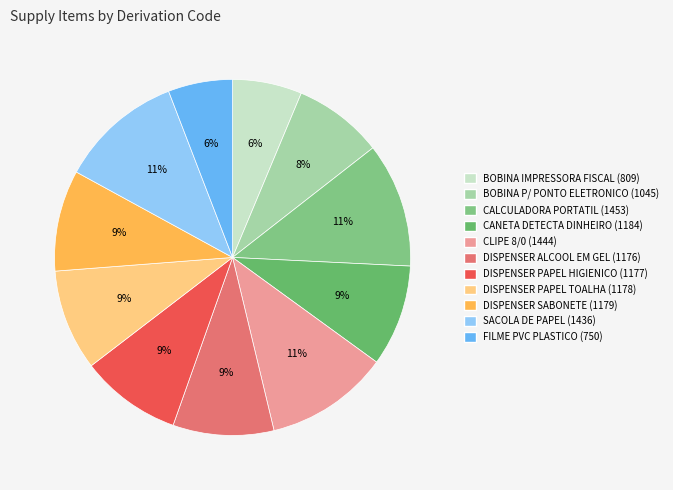

Rank the categories by value from highest to lowest.

CALCULADORA PORTATIL (1453), CLIPE 8/0 (1444), SACOLA DE PAPEL (1436), CANETA DETECTA DINHEIRO (1184), DISPENSER SABONETE (1179), DISPENSER PAPEL TOALHA (1178), DISPENSER PAPEL HIGIENICO (1177), DISPENSER ALCOOL EM GEL (1176), BOBINA P/ PONTO ELETRONICO (1045), BOBINA IMPRESSORA FISCAL (809), FILME PVC PLASTICO (750)